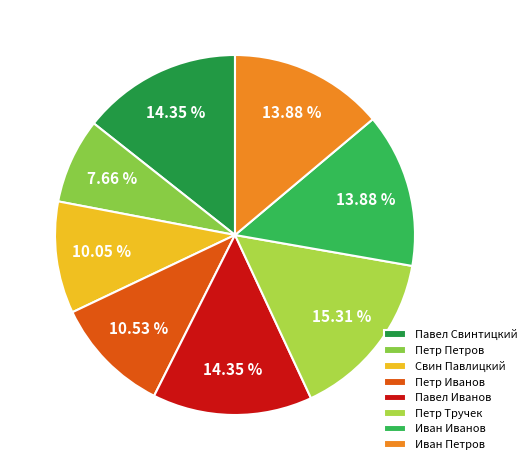

What percentage do Петр Иванов and Петр Тручек together represent?

25.8%